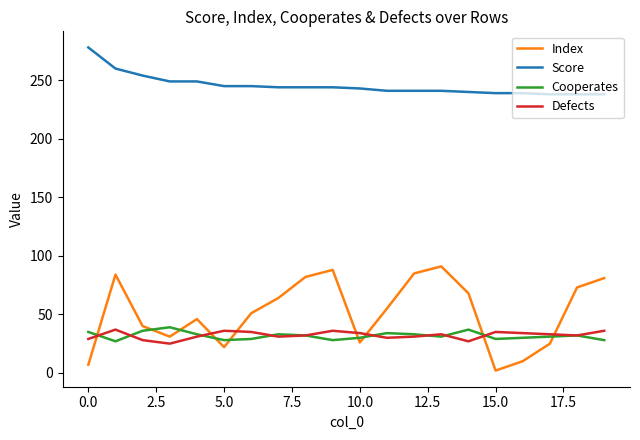

Does the chart display data point markers on the line(s)?

No